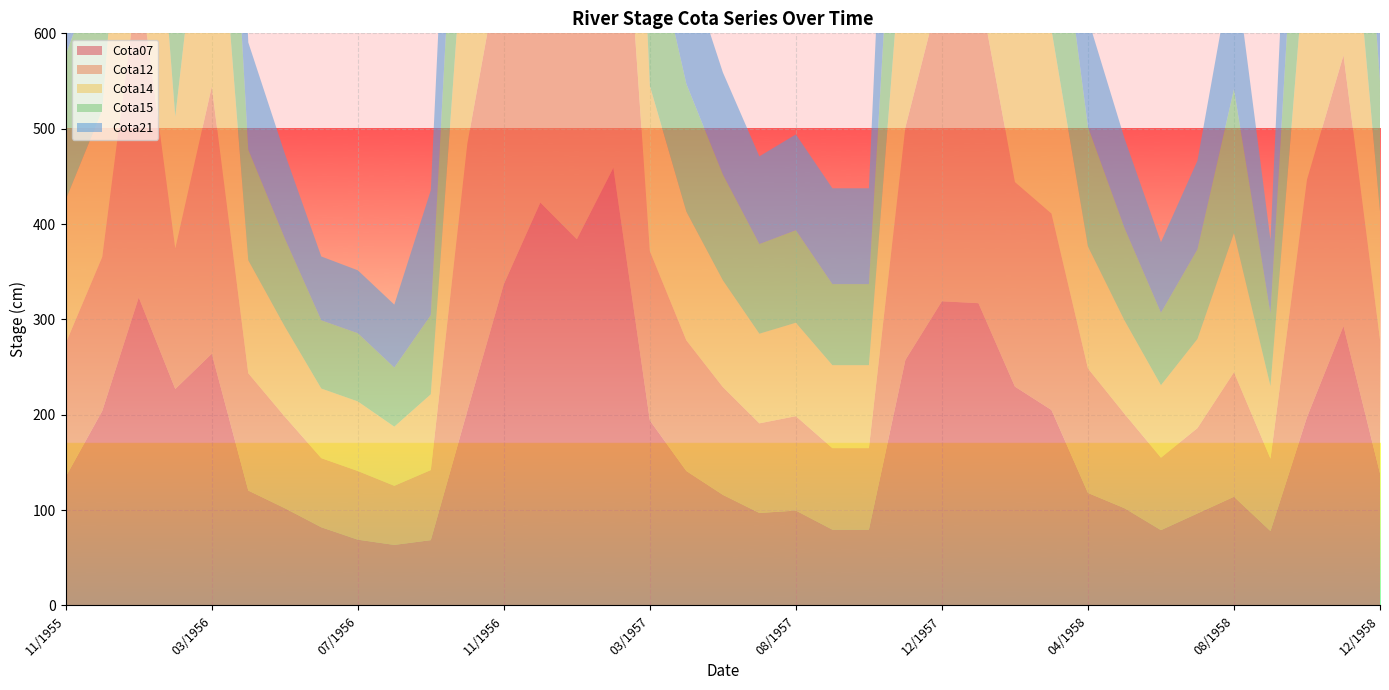

Reading right to left, list all the values displayed in this chart.

Cota07: 12/1958=138.5	11/1958=293.0	10/1958=197.5	09/1958=78.0	08/1958=114.0	07/1958=96.5	06/1958=79.0	05/1958=102.0	04/1958=118.0	03/1958=205.0	02/1958=229.5	01/1958=317.0	12/1957=319.0	11/1957=257.5	10/1957=79.5	09/1957=79.5	08/1957=99.5	07/1957=97.0	06/1957=116.0	04/1957=141.0	03/1957=194.0	02/1957=459.0	01/1957=384.0	12/1956=422.5	11/1956=337.0	10/1956=204.0	09/1956=68.5	08/1956=63.5	07/1956=69.0	06/1956=82.0	05/1956=102.0	04/1956=120.5	03/1956=264.0	02/1956=227.0	01/1956=323.0	12/1955=204.0	11/1955=135.0
Cota12: 12/1958=140.5	11/1958=284.0	10/1958=249.0	09/1958=76.0	08/1958=130.5	07/1958=89.5	06/1958=76.0	05/1958=99.0	04/1958=130.5	03/1958=206.0	02/1958=214.5	01/1958=335.0	12/1957=332.5	11/1957=244.0	10/1957=85.5	09/1957=85.5	08/1957=99.0	07/1957=94.0	06/1957=113.0	04/1957=137.0	03/1957=177.5	02/1957=471.5	01/1957=397.0	12/1956=436.0	11/1956=359.0	10/1956=280.0	09/1956=73.5	08/1956=62.0	07/1956=72.0	06/1956=72.5	05/1956=96.0	04/1956=123.0	03/1956=280.0	02/1956=147.5	01/1956=339.5	12/1955=161.5	11/1955=140.0
Cota14: 12/1958=134.0	11/1958=261.5	10/1958=256.0	09/1958=76.0	08/1958=146.0	07/1958=93.5	06/1958=76.0	05/1958=98.0	04/1958=128.0	03/1958=193.0	02/1958=222.0	01/1958=338.0	12/1957=338.0	11/1957=239.0	10/1957=87.0	09/1957=87.0	08/1957=98.0	07/1957=94.0	06/1957=112.0	04/1957=135.0	03/1957=173.5	02/1957=474.5	01/1957=402.5	12/1956=441.0	11/1956=368.5	10/1956=272.0	09/1956=79.5	08/1956=62.0	07/1956=73.0	06/1956=73.0	05/1956=94.5	04/1956=118.5	03/1956=302.0	02/1956=138.0	01/1956=344.5	12/1955=154.0	11/1955=150.5
Cota15: 12/1958=136.5	11/1958=250.0	10/1958=256.0	09/1958=76.0	08/1958=151.0	07/1958=94.0	06/1958=76.0	05/1958=97.0	04/1958=125.5	03/1958=190.5	02/1958=222.0	01/1958=339.5	12/1957=339.5	11/1957=245.0	10/1957=85.0	09/1957=85.0	08/1957=97.0	07/1957=94.0	06/1957=111.0	04/1957=134.0	03/1957=170.5	02/1957=475.5	01/1957=414.0	12/1956=442.5	11/1956=372.0	10/1956=263.0	09/1956=83.0	08/1956=62.0	07/1956=71.5	06/1956=71.5	05/1956=92.5	04/1956=116.0	03/1956=309.0	02/1956=134.0	01/1956=347.0	12/1955=162.5	11/1955=152.0
Cota21: 12/1958=184.0	11/1958=254.5	10/1958=254.5	09/1958=77.5	08/1958=138.5	07/1958=93.0	06/1958=74.0	05/1958=94.0	04/1958=113.5	03/1958=167.0	02/1958=194.0	01/1958=336.0	12/1957=321.5	11/1957=299.0	10/1957=100.5	09/1957=100.5	08/1957=100.5	07/1957=92.0	06/1957=107.0	04/1957=129.0	03/1957=160.0	02/1957=482.0	01/1957=418.0	12/1956=439.0	11/1956=382.0	10/1956=227.5	09/1956=131.0	08/1956=66.0	07/1956=66.0	06/1956=67.0	05/1956=89.0	04/1956=112.5	03/1956=335.0	02/1956=119.5	01/1956=360.5	12/1955=269.0	11/1955=157.5